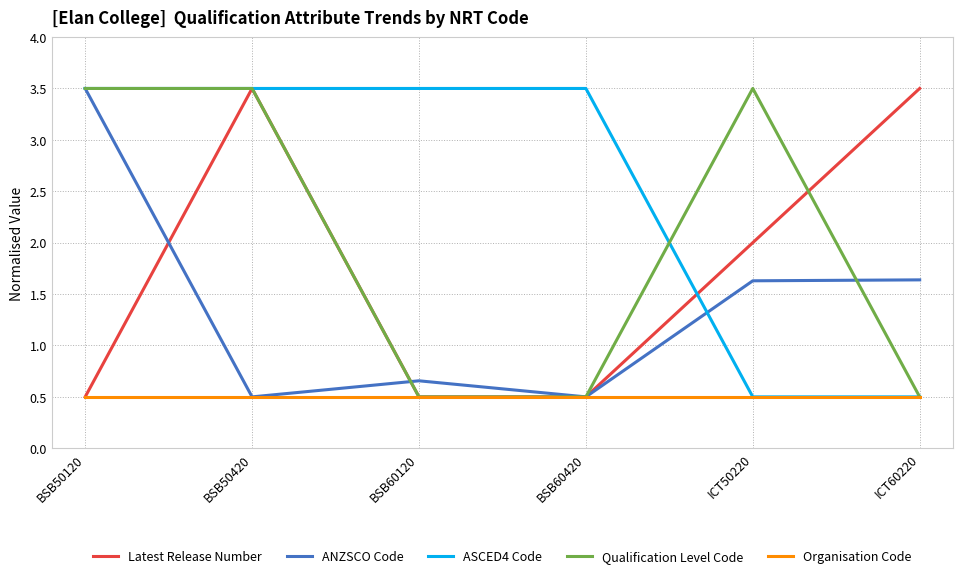

What position from the right is BSB50420?

5